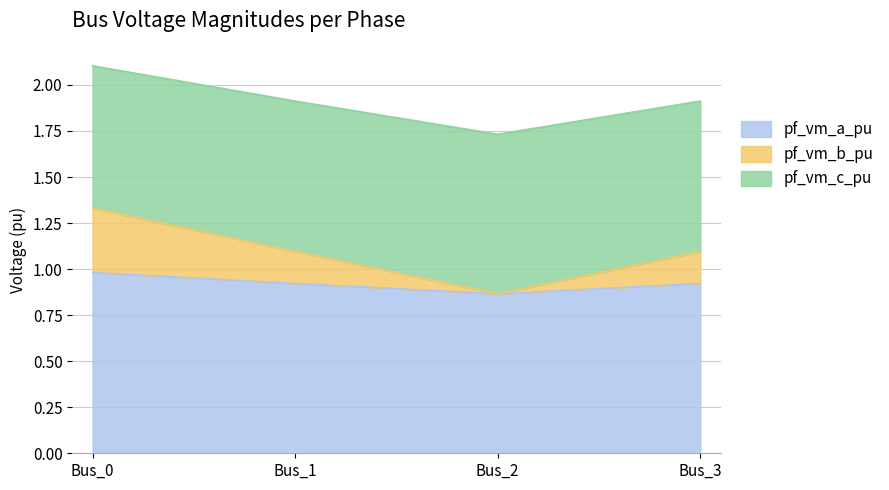

The pf_vm_a_pu series shows 1.0 at Bus_0. True or false?

True